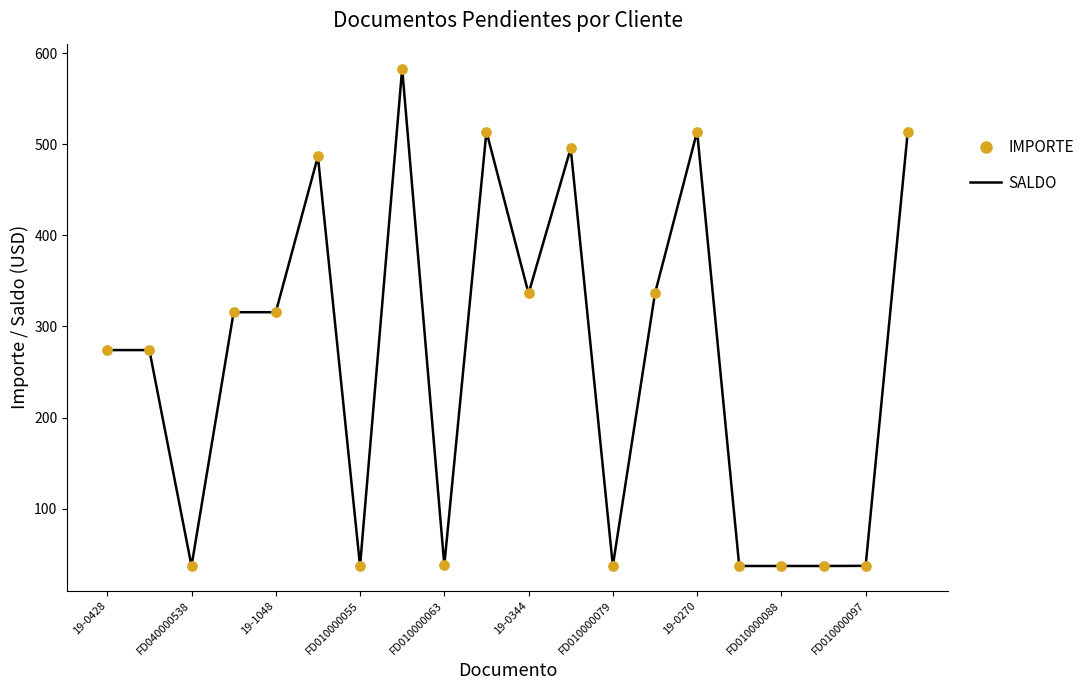

What is the maximum value shown in the chart?

583.2